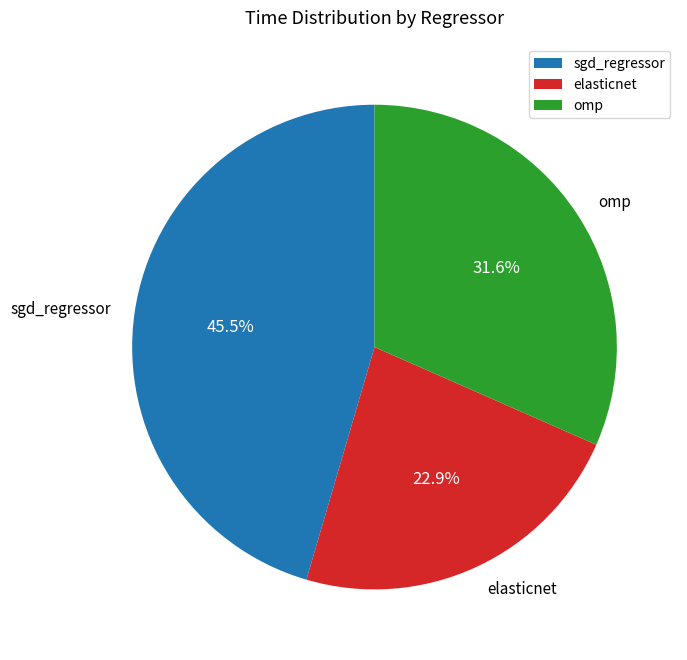

Do elasticnet and sgd_regressor together represent more than half of the pie?

Yes